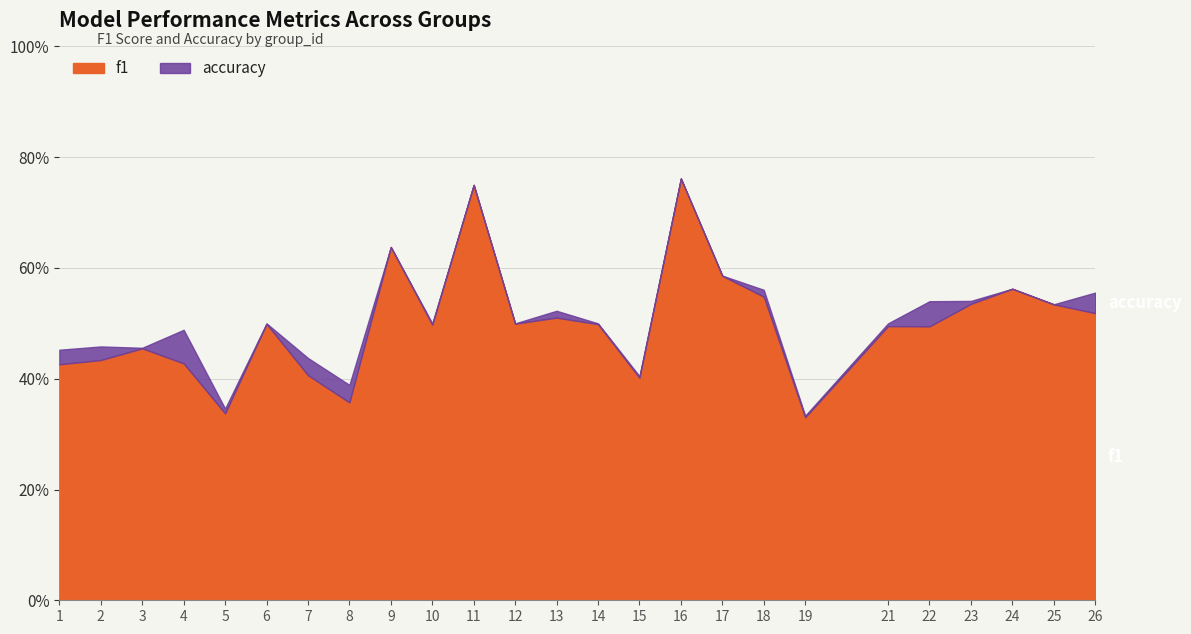

Reading right to left, list all the values displayed in this chart.

f1: 26=0.5	25=0.5	24=0.6	23=0.5	22=0.5	21=0.5	19=0.3	18=0.5	17=0.6	16=0.8	15=0.4	14=0.5	13=0.5	12=0.5	11=0.8	10=0.5	9=0.6	8=0.4	7=0.4	6=0.5	5=0.3	4=0.4	3=0.5	2=0.4	1=0.4
accuracy: 26=0.6	25=0.5	24=0.6	23=0.5	22=0.5	21=0.5	19=0.3	18=0.6	17=0.6	16=0.8	15=0.4	14=0.5	13=0.5	12=0.5	11=0.8	10=0.5	9=0.6	8=0.4	7=0.4	6=0.5	5=0.3	4=0.5	3=0.5	2=0.5	1=0.5